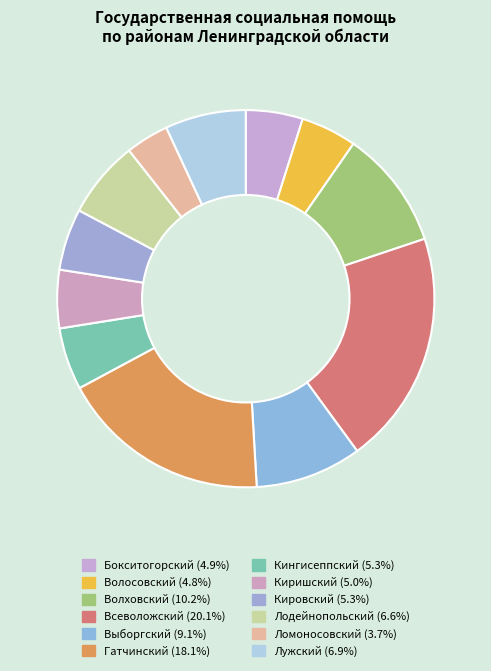

Rank the categories by value from highest to lowest.

Всеволожский, Гатчинский, Волховский, Выборгский, Лужский, Лодейнопольский, Кингисеппский, Кировский, Киришский, Бокситогорский, Волосовский, Ломоносовский